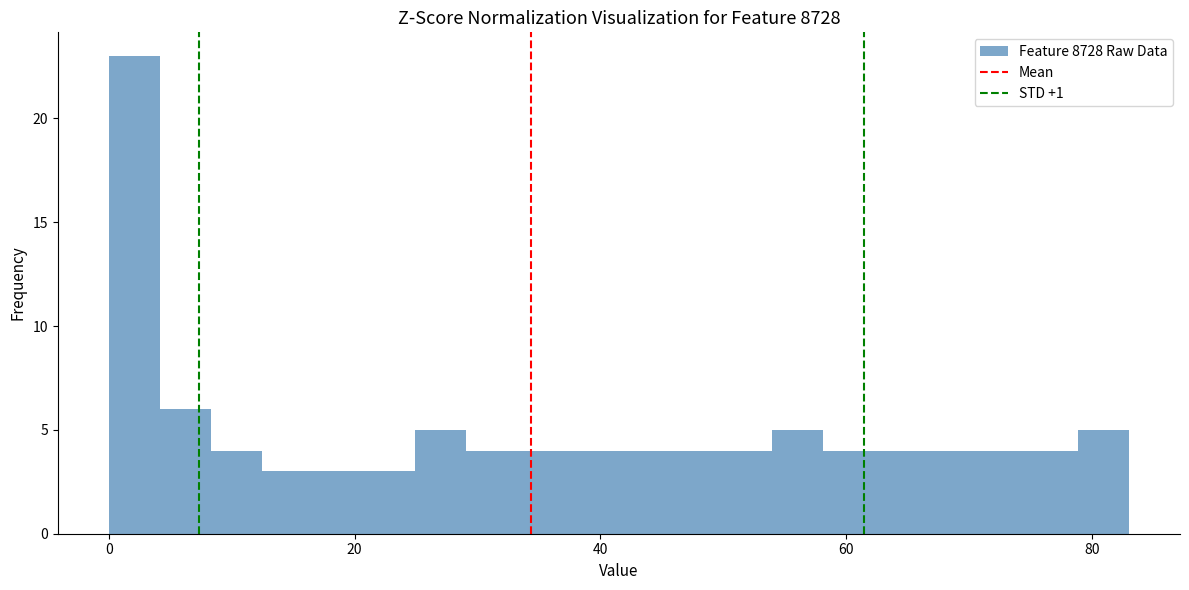

Around what value on the x-axis is the tallest bar? Give the approximate position of its centre, as read against the axis.

2